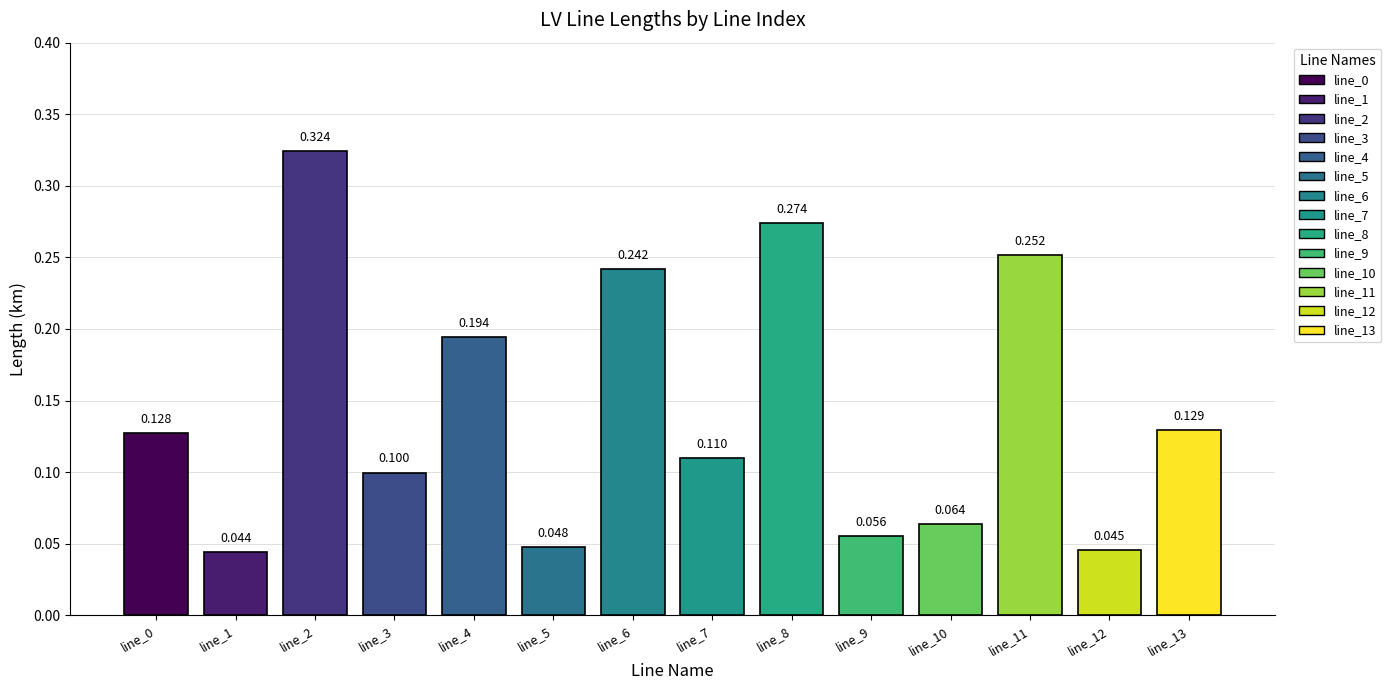

The chart shows a value of 0.1 at line_3. True or false?

True